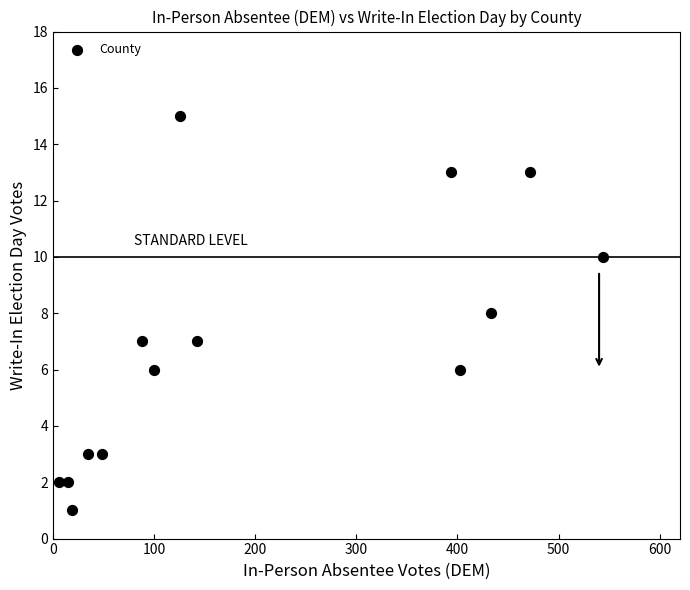

What is the range of X values (max minus min)?

538